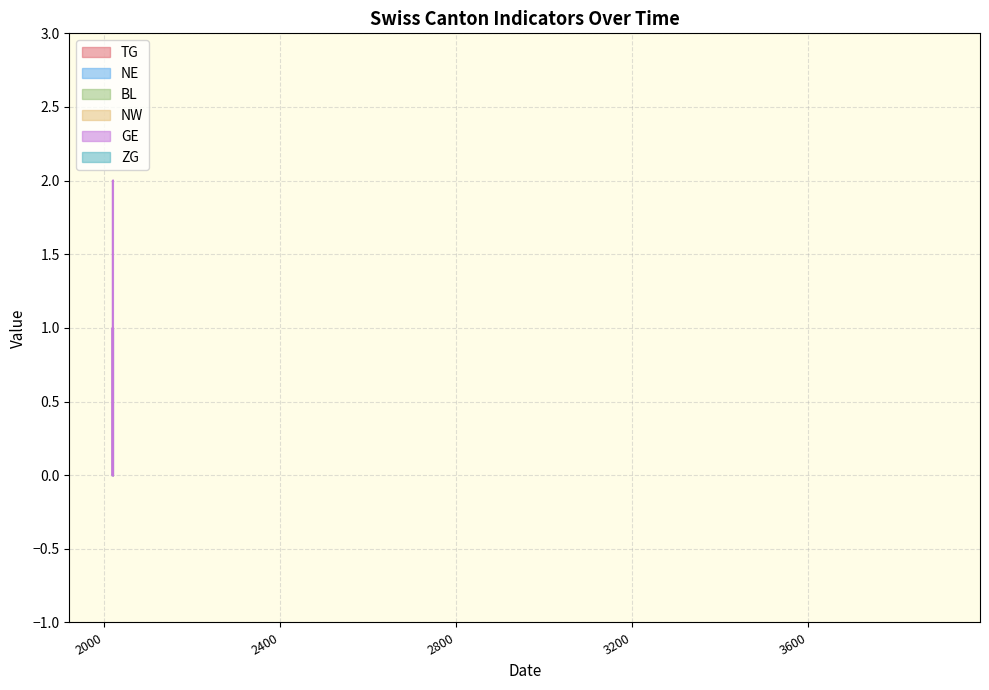

True or false: TG has a value of 2 at 2020-09-14.

False